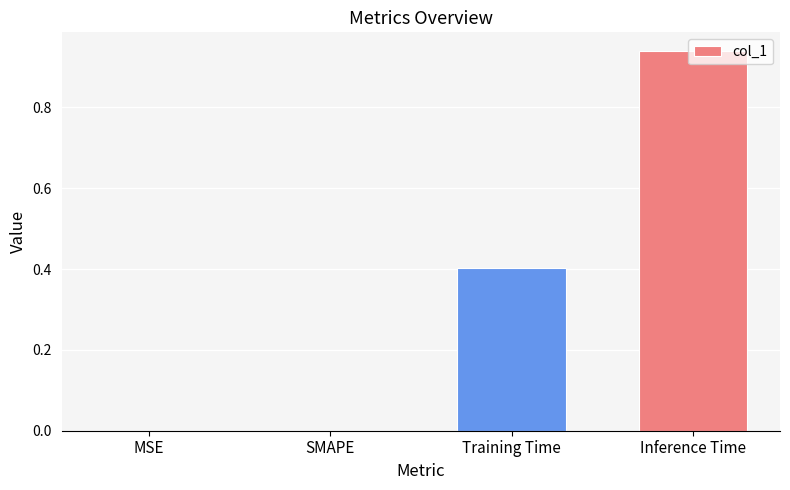

What is the change in value from SMAPE to Inference Time?

+0.9